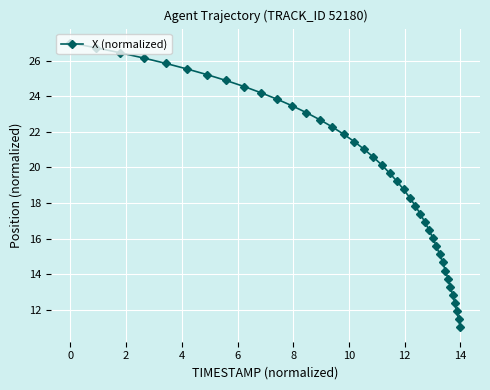

What is the minimum value shown in the chart?

11.0